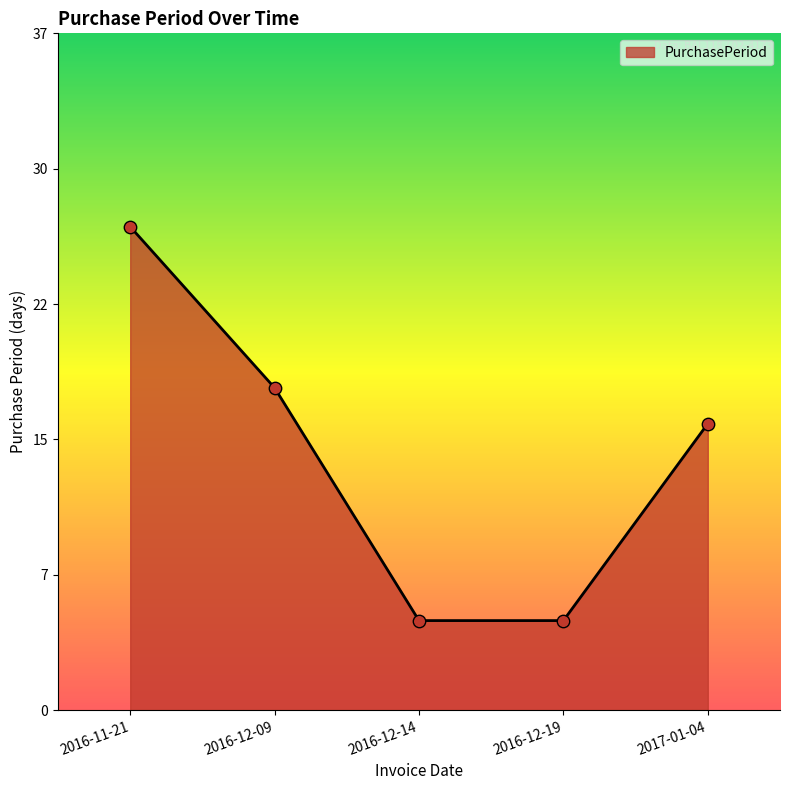

Between 2016-11-21 and 2017-01-04, which is larger?

2016-11-21